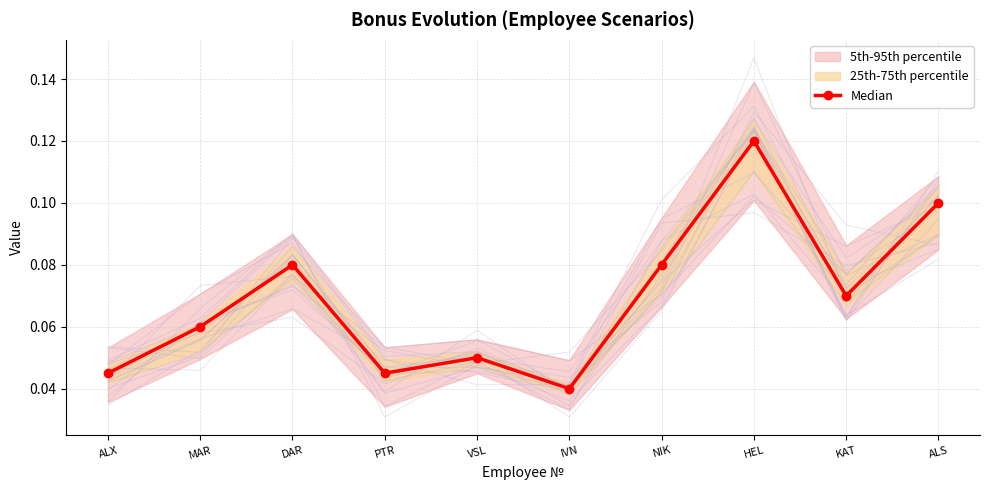

True or false: there are more than 2 points higher than both neighbors.

True